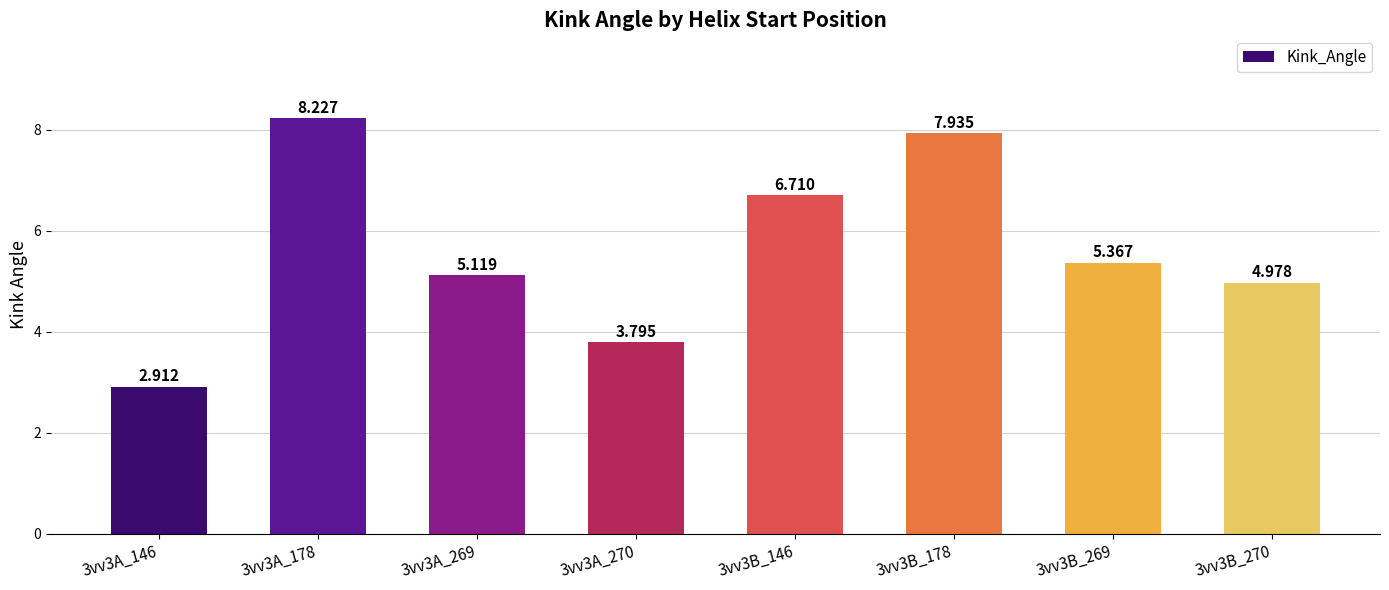

How many bars are there in total?

8